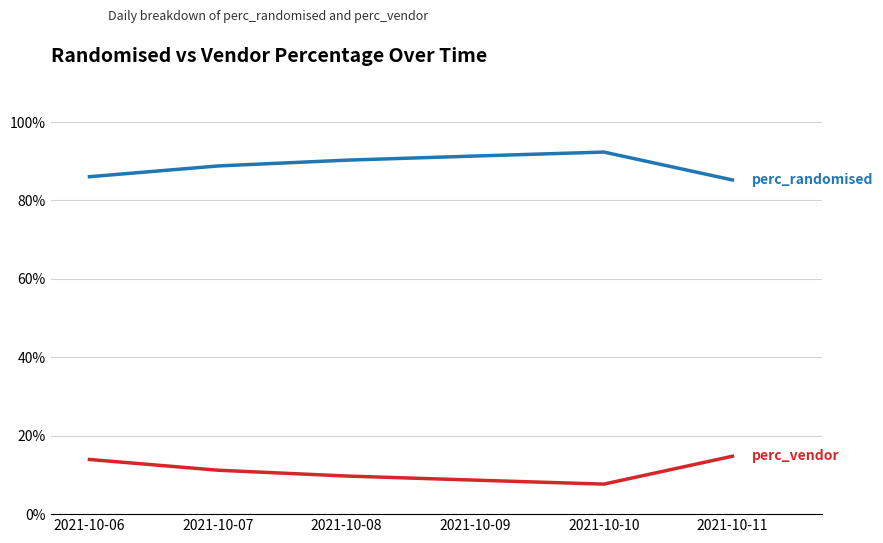

What is the difference between the highest and lowest values at 2021-10-10?

84.7